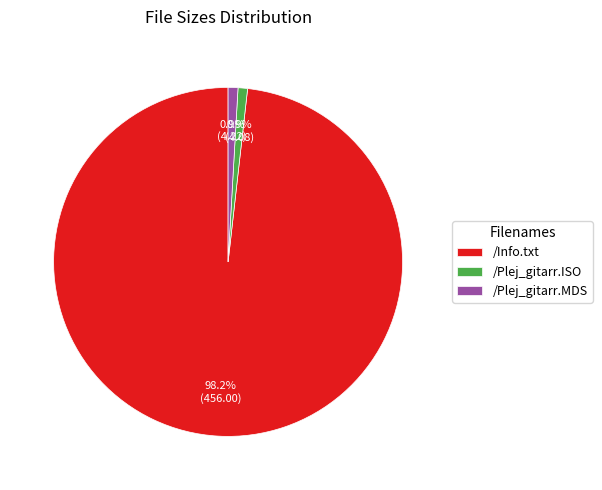

What percentage is the /Info.txt slice, to the nearest percent?

98%